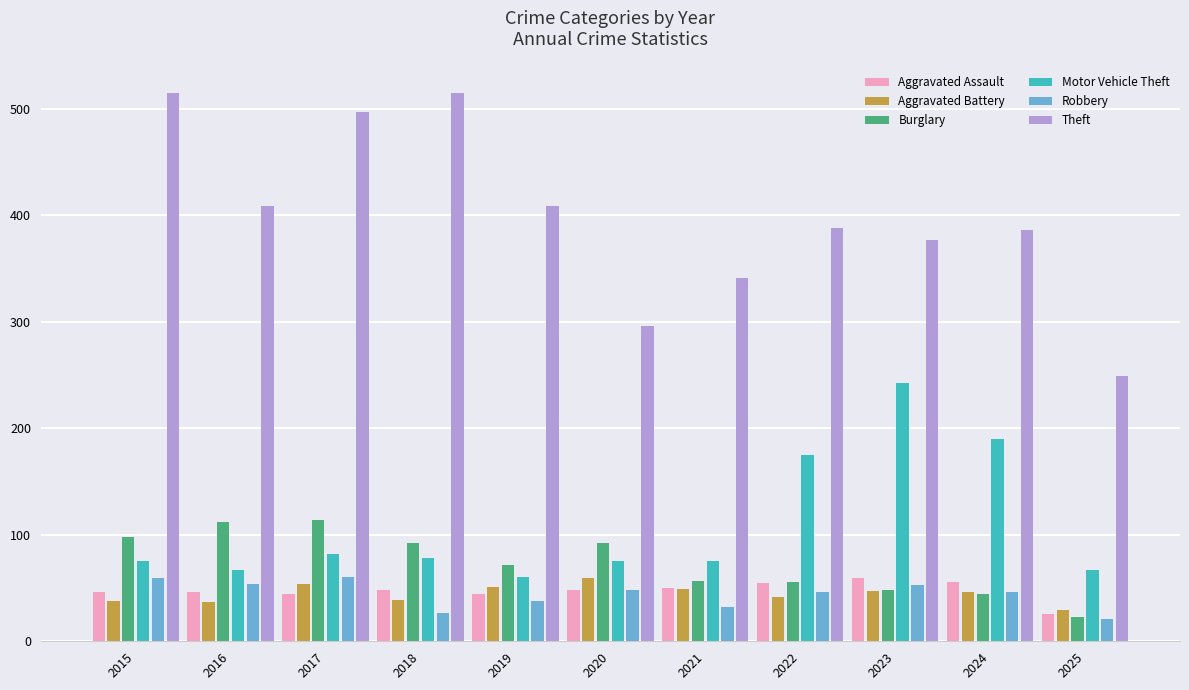

How many bars are there in total?

66